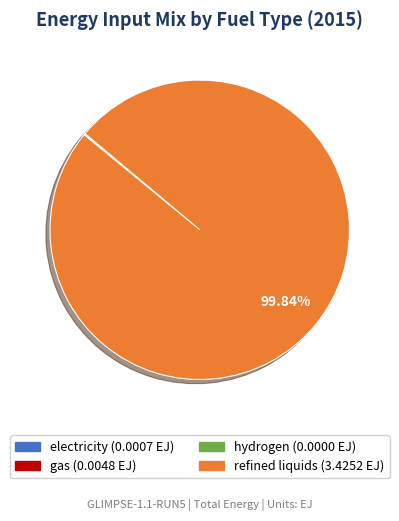

The refined liquids slice represents 100% of the pie. True or false?

True